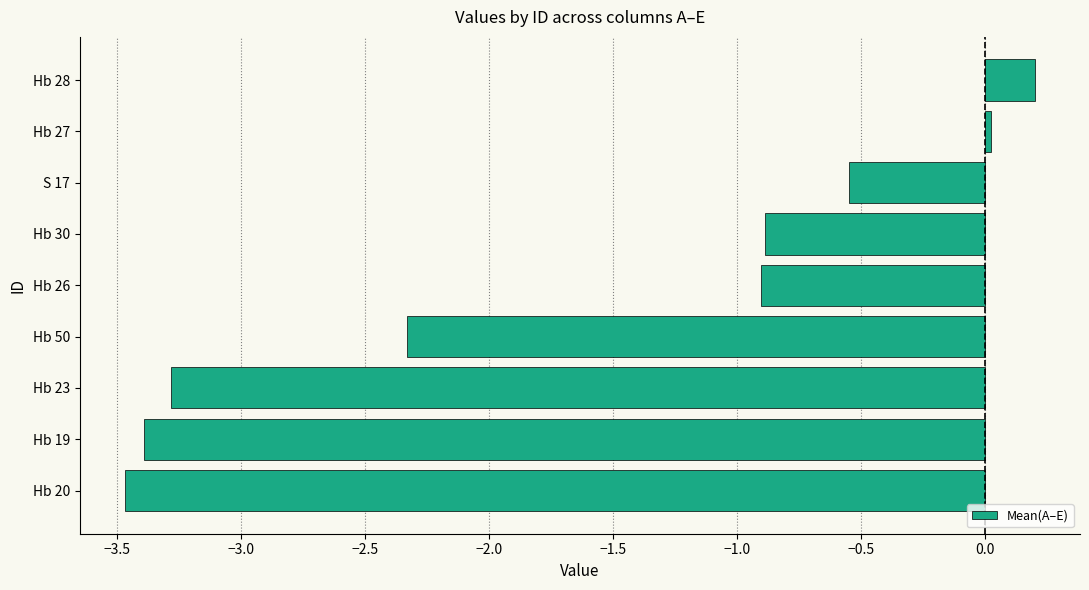

True or false: the data shows -3.4 at Hb 50.

False